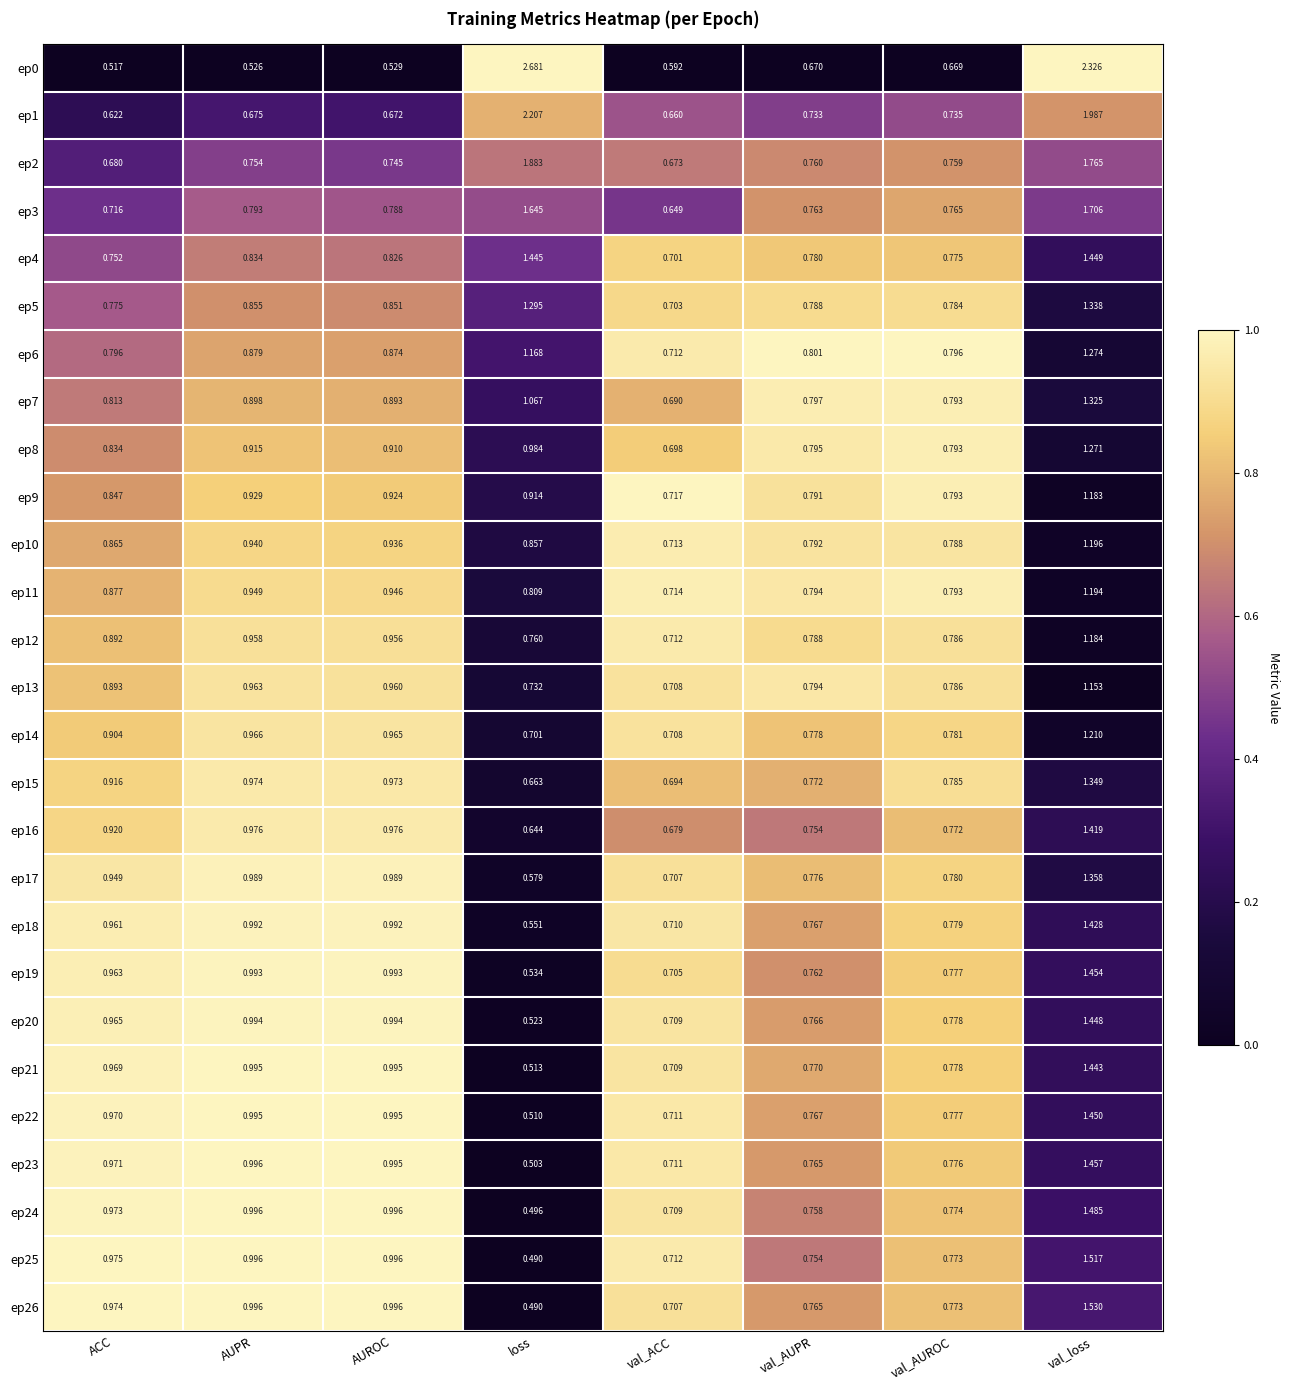

How many categories are shown in the chart?

8